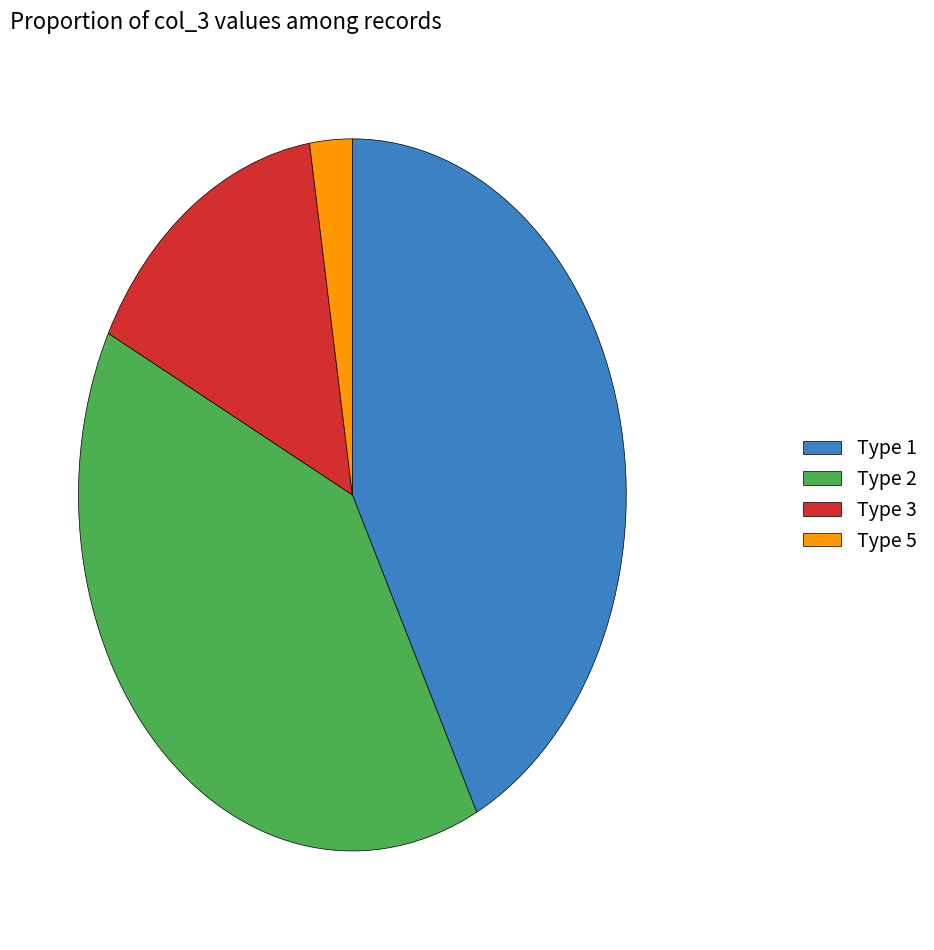

How many segments does this pie chart have?

4